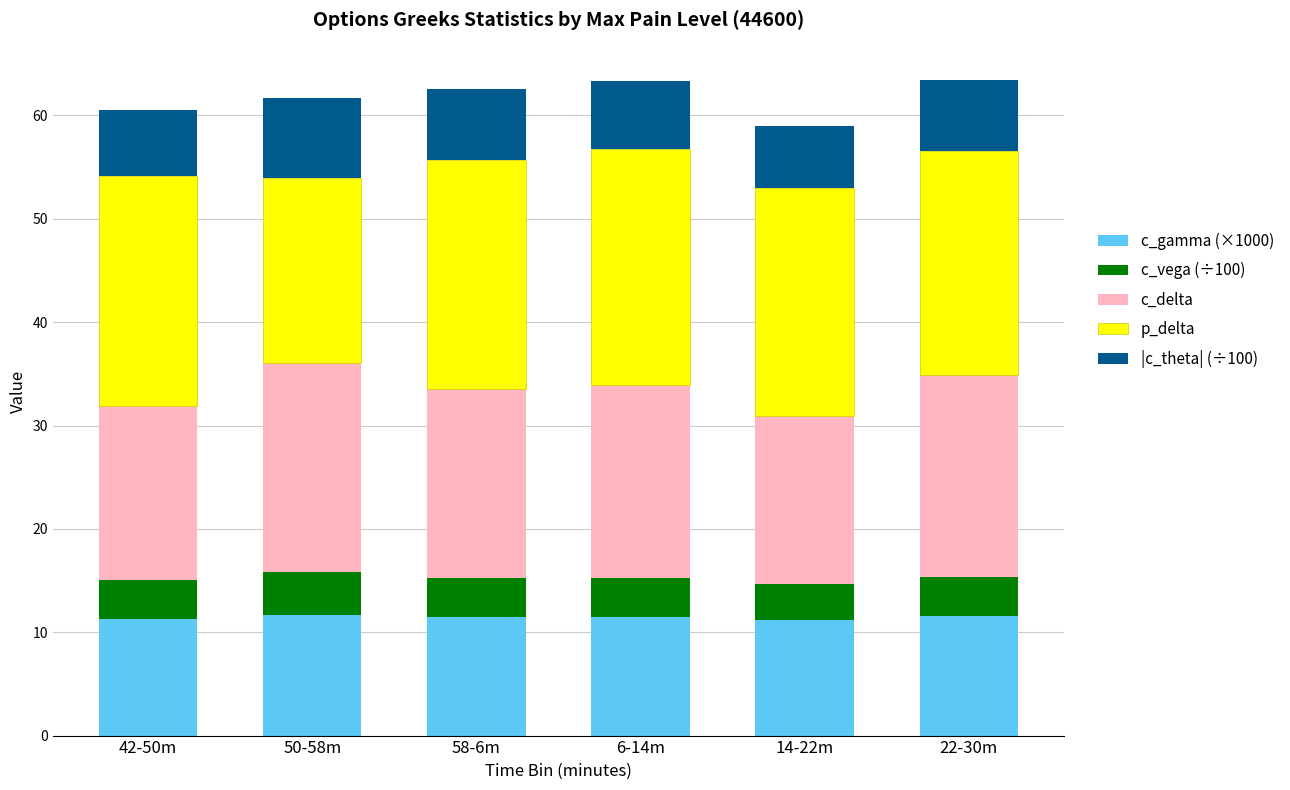

What is the total value across all series at 58-6m?

62.6